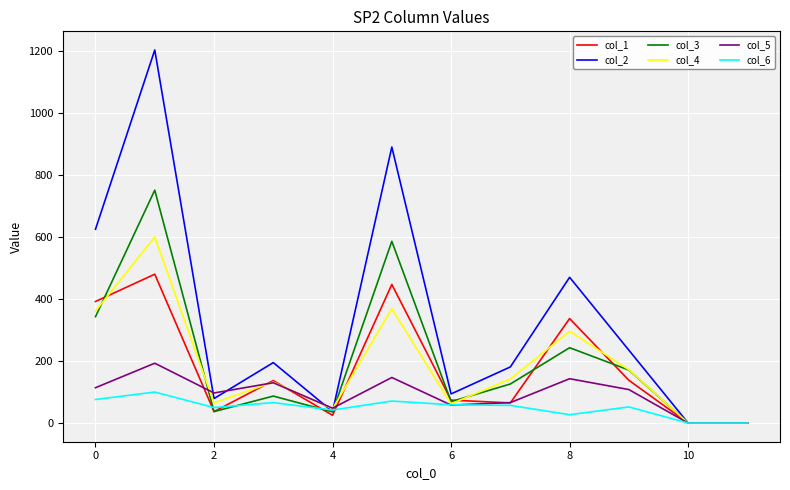

What is the greatest value displayed?

1203